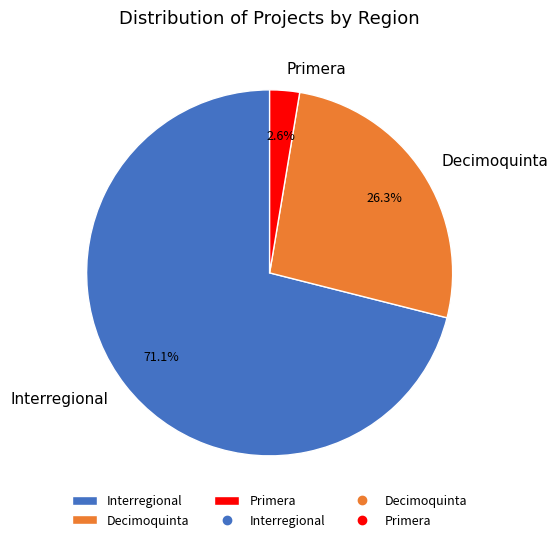

Rank the categories by value from highest to lowest.

Interregional, Decimoquinta, Primera